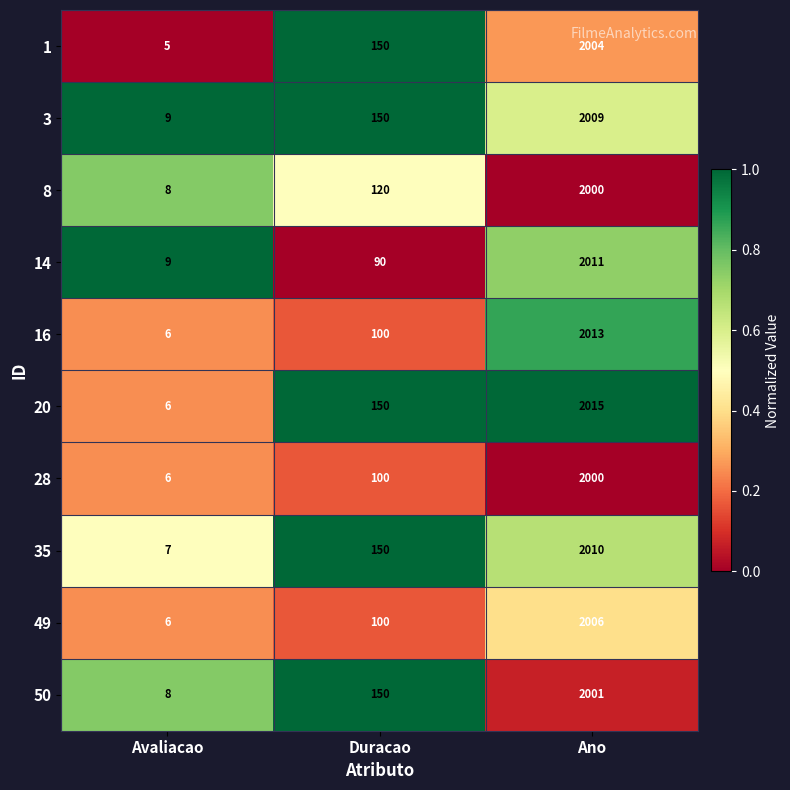

Reading right to left, transcribe all the data shown in this chart.

1: 2004	150	5
3: 2009	150	9
8: 2000	120	8
14: 2011	90	9
16: 2013	100	6
20: 2015	150	6
28: 2000	100	6
35: 2010	150	7
49: 2006	100	6
50: 2001	150	8